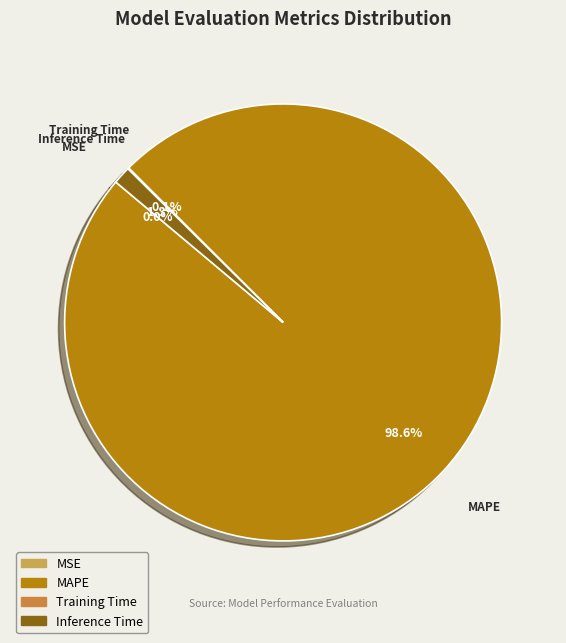

Is there a majority slice in this chart?

Yes